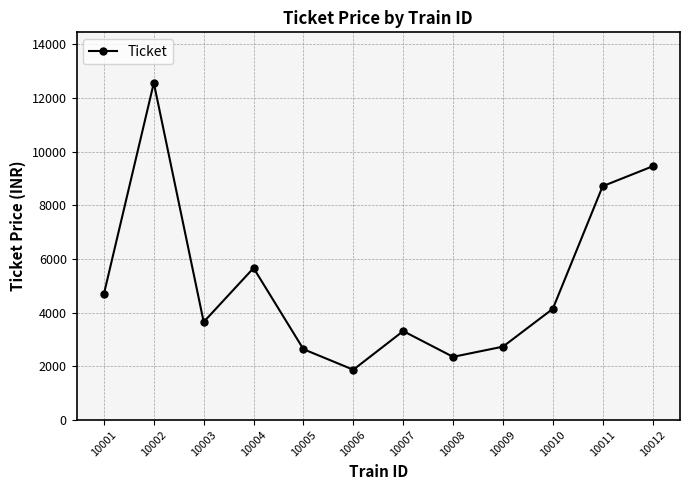

What is the value of the 10th point from the left?

4140